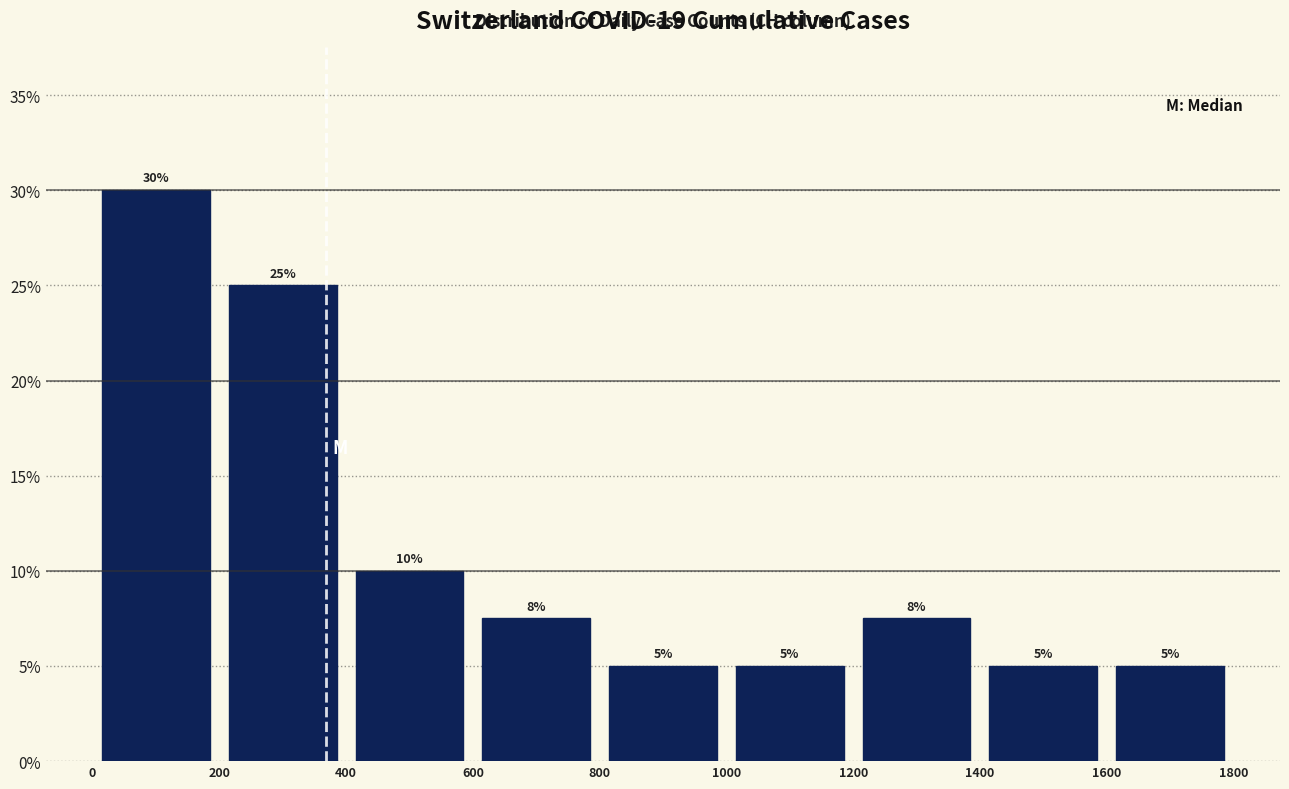

Which range on the x-axis has the tallest bar?

0 to 200